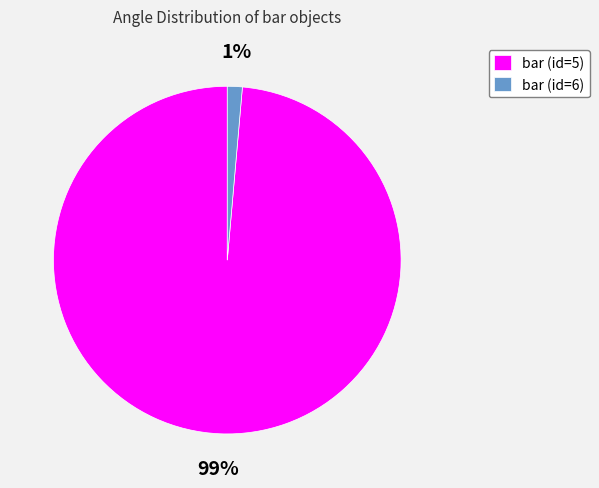

To the nearest percent, what percentage of the pie is bar (id=5)?

99%